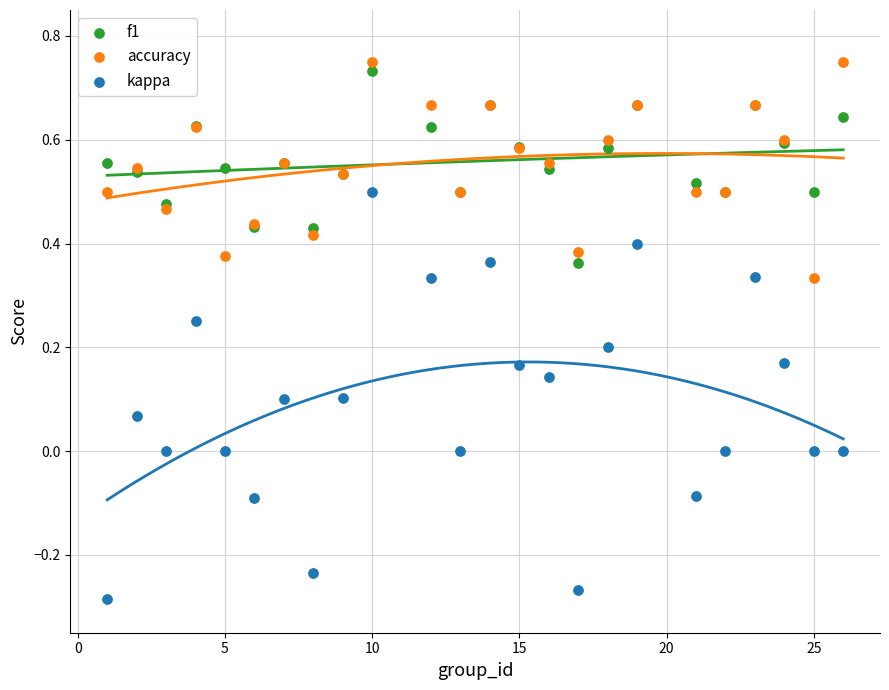

Which series contains the lowest Y value?

kappa